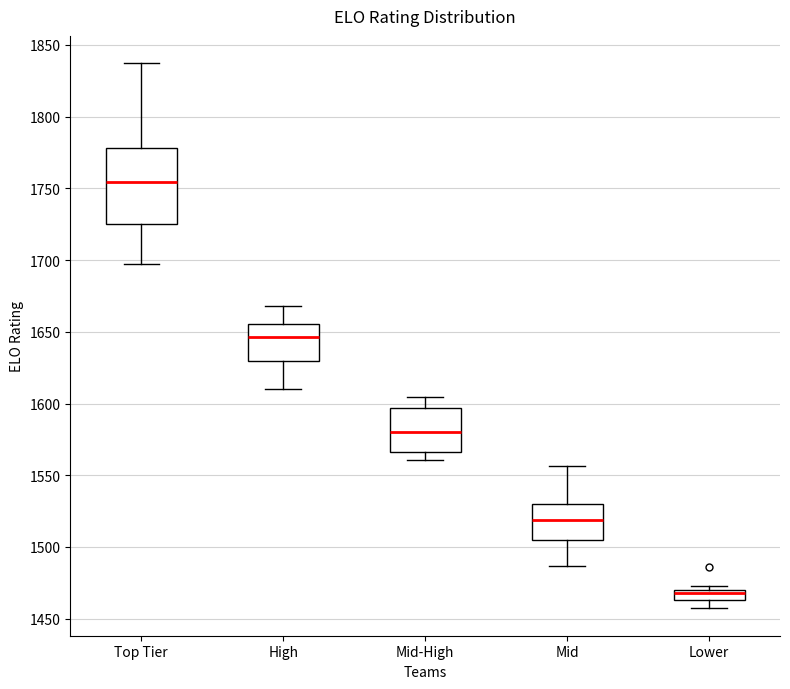

Where does the median line of the box for Mid sit on the y-axis? The values are not printed on the chart, so give them approximately, as read against the axis.

1520